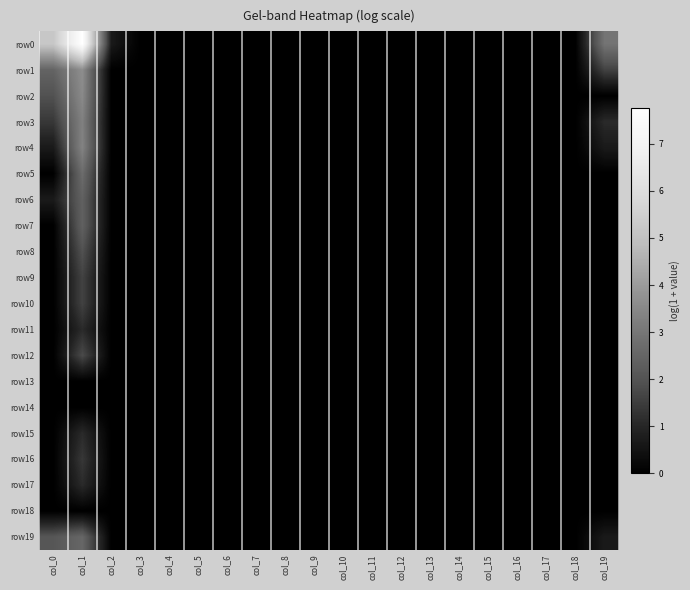

Which series has the widest spread of values?

row0